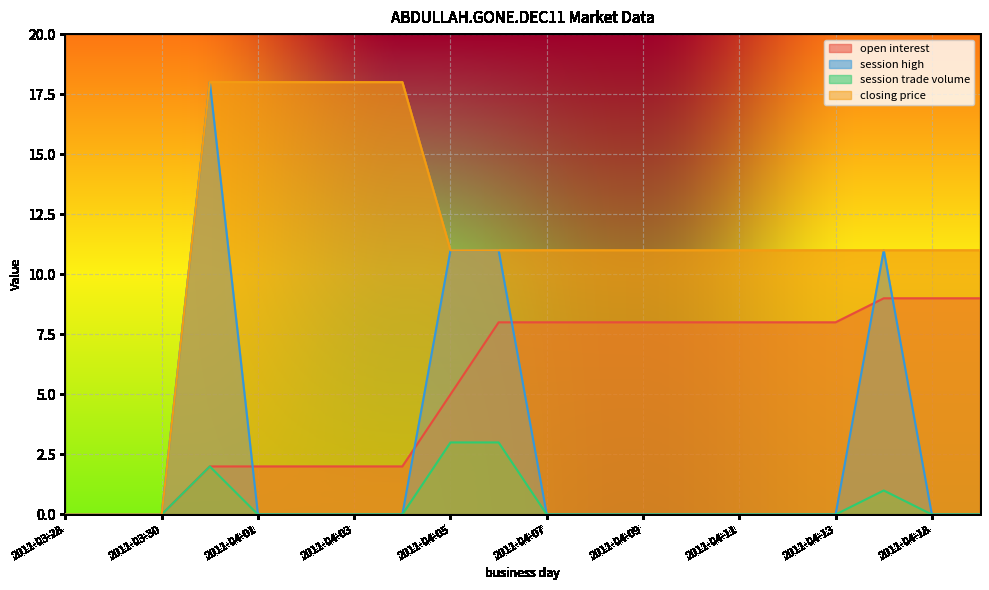

True or false: open interest and session high intersect in this chart.

True